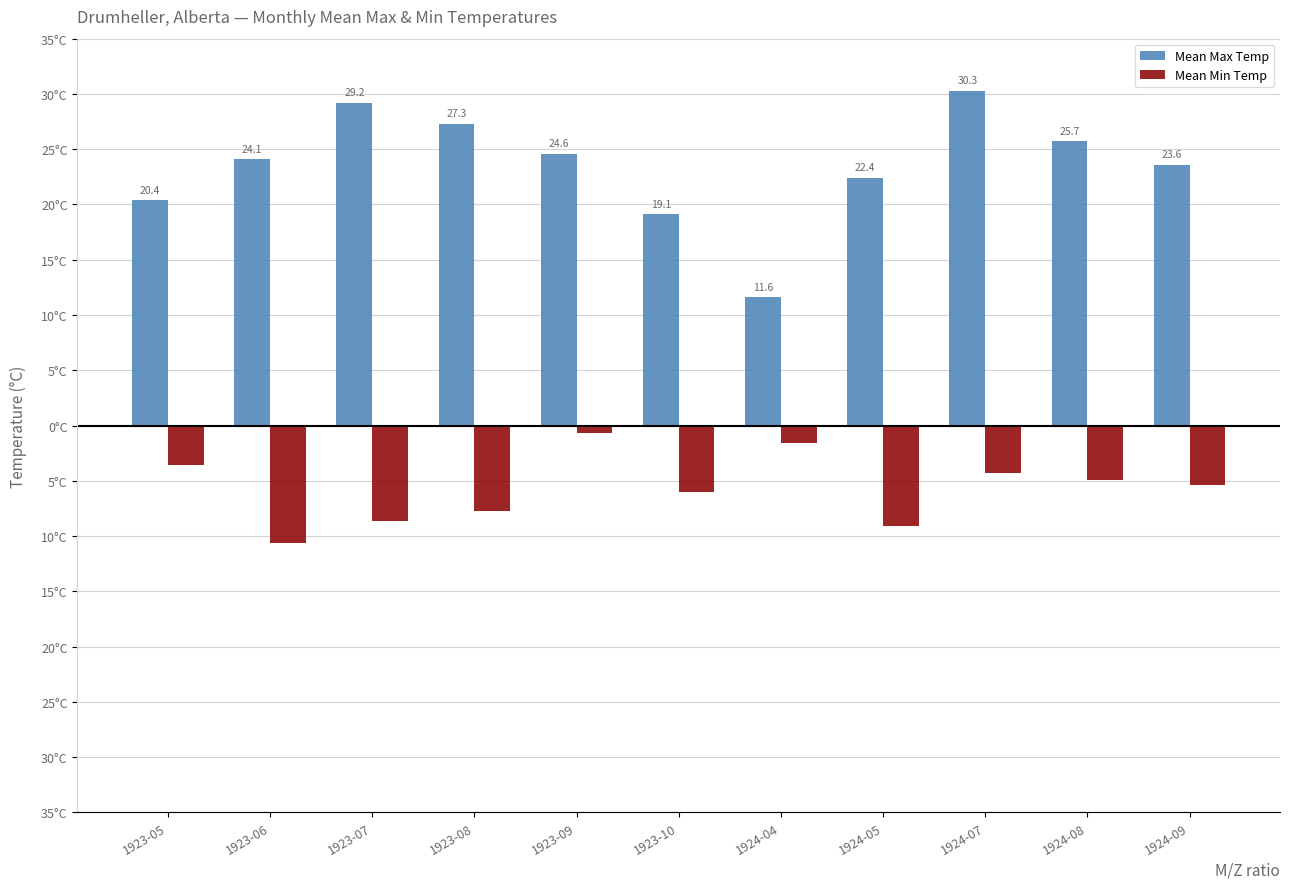

Does the chart contain any negative values?

Yes